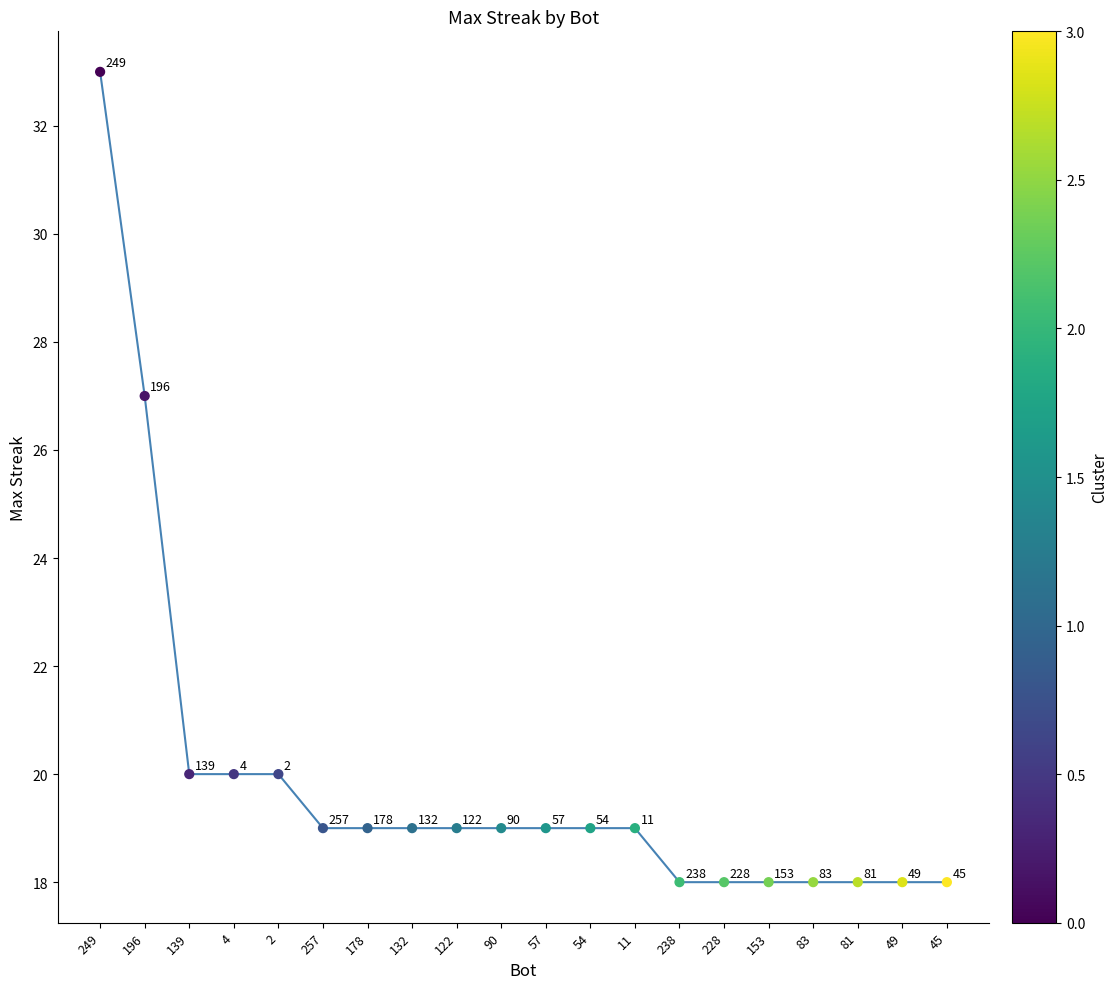

What is the change in value from 249 to 81?

-15